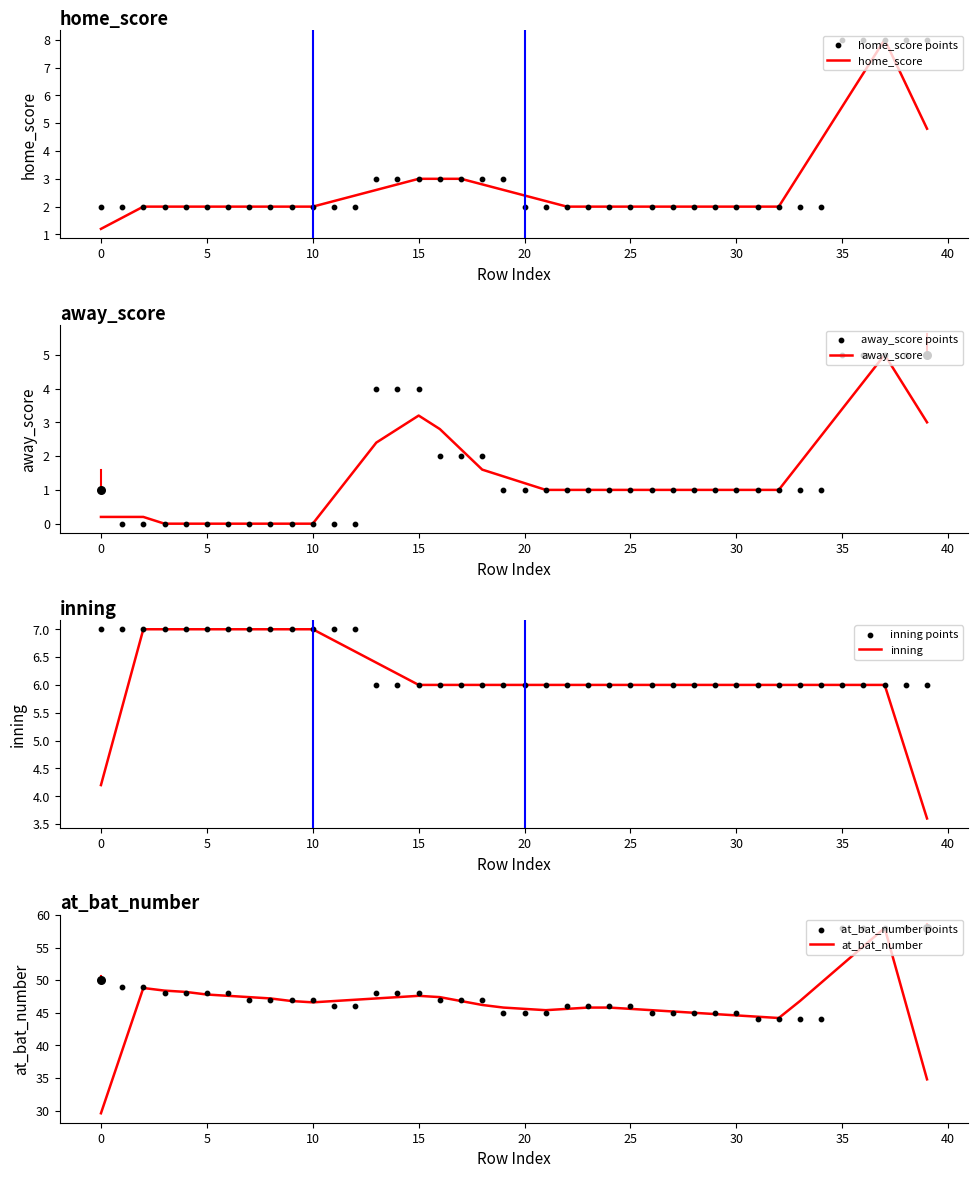

At which category is the sum across all series the highest?

35